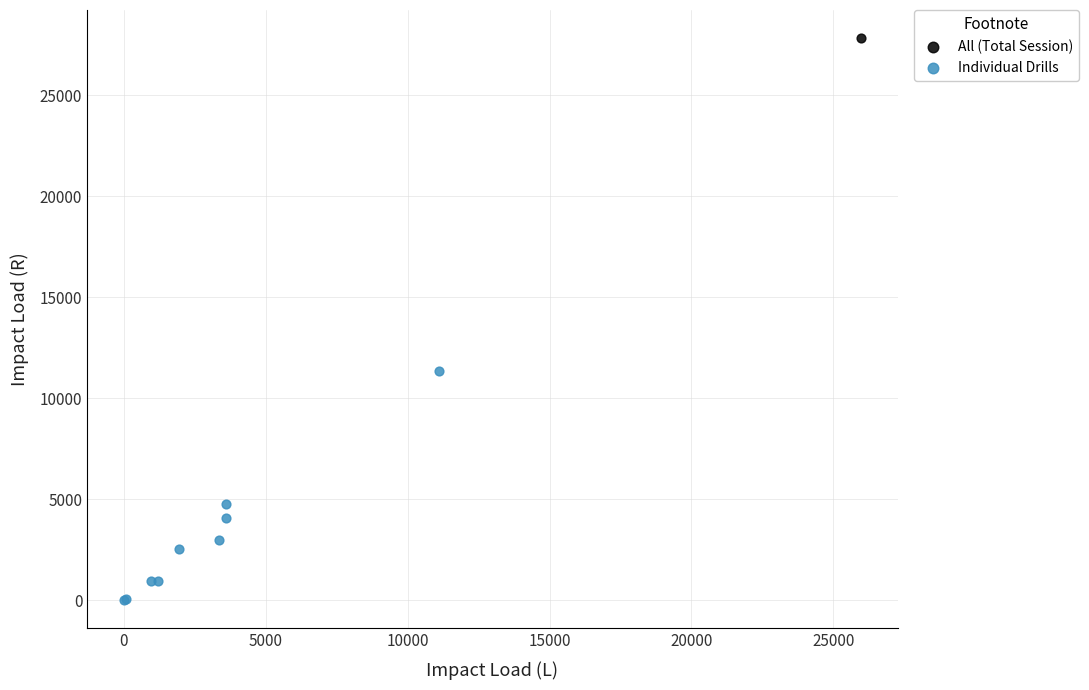

What are all the series names shown in the legend?

All (Total Session), Individual Drills